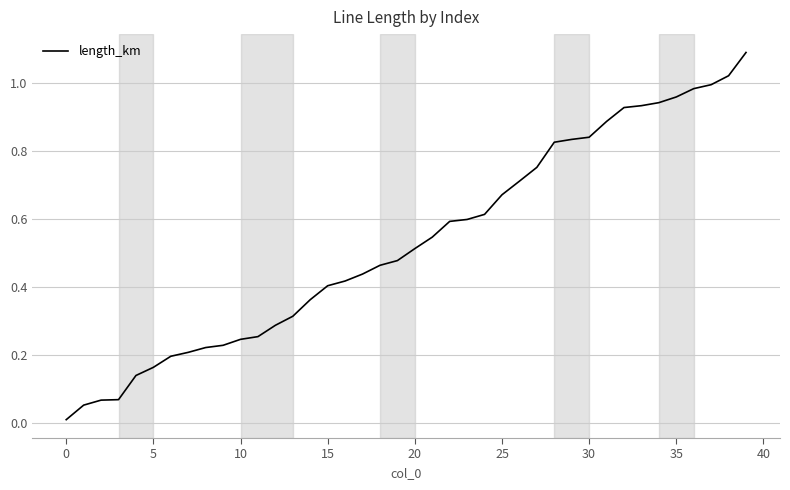

What is the greatest value displayed?

1.1